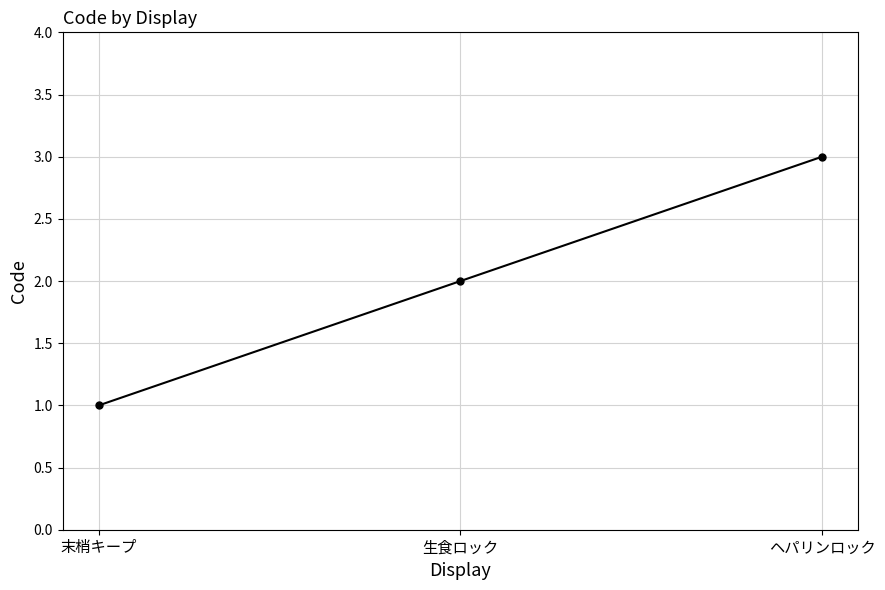

How many data points are less than 2?

1